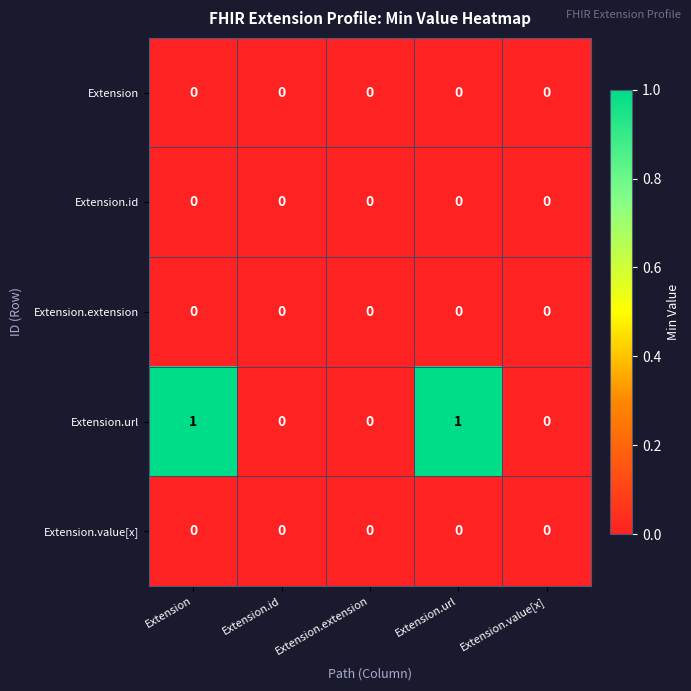

Which series has the largest range (max minus min)?

Extension.url